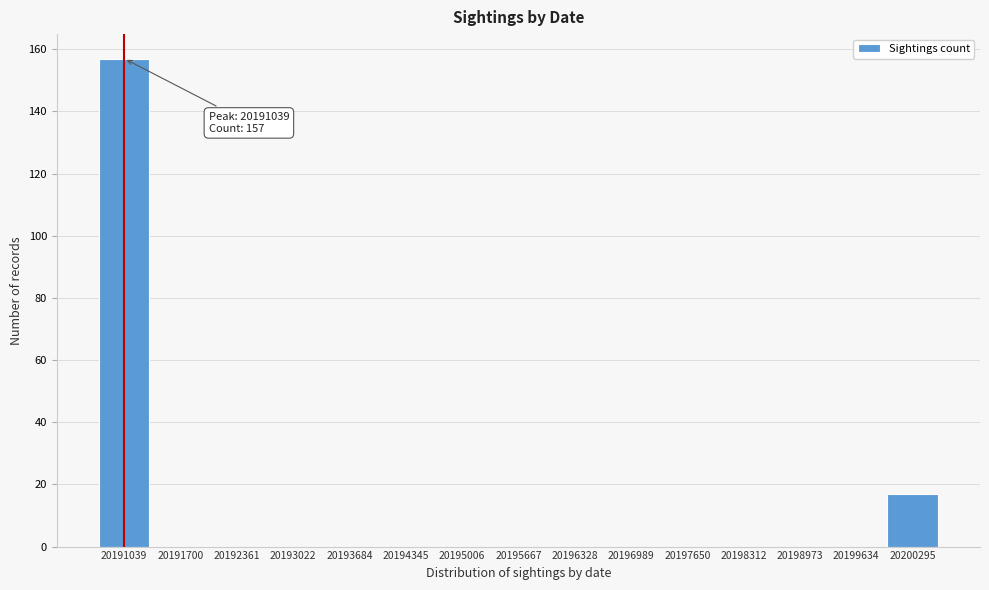

Which range on the x-axis has the tallest bar?

20190700 to 20191400